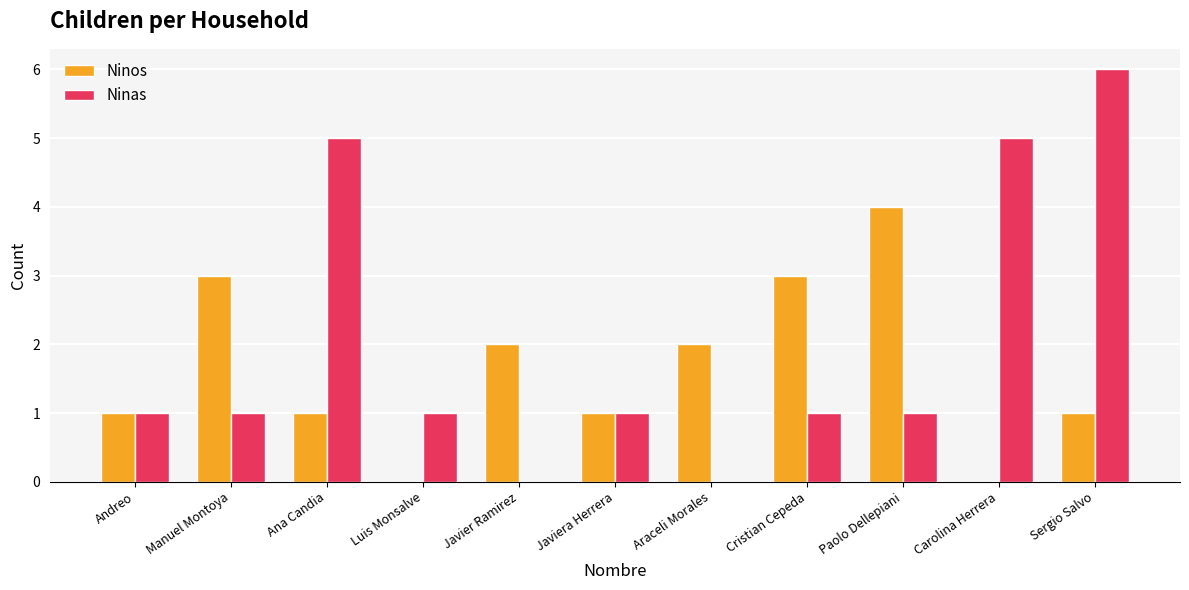

How many series are shown in this chart?

2